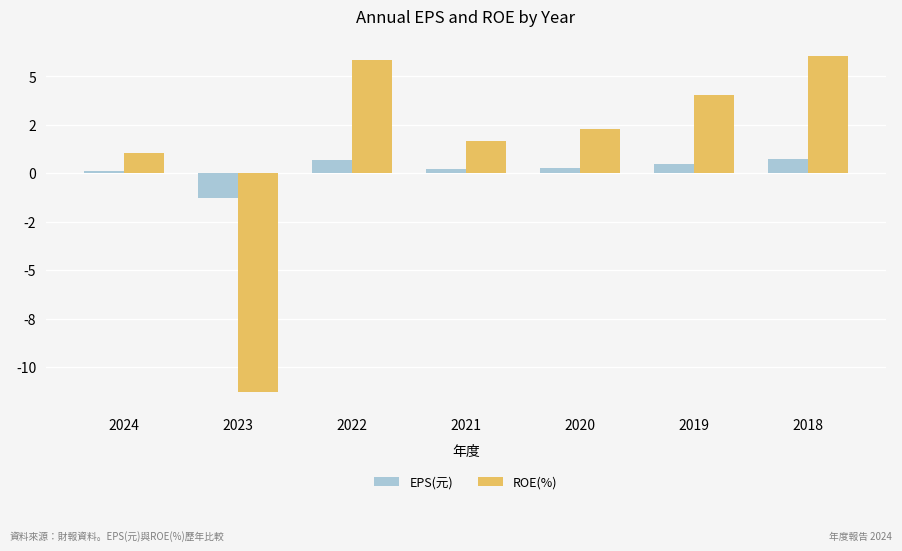

Which label corresponds to the largest value in the chart?

2018